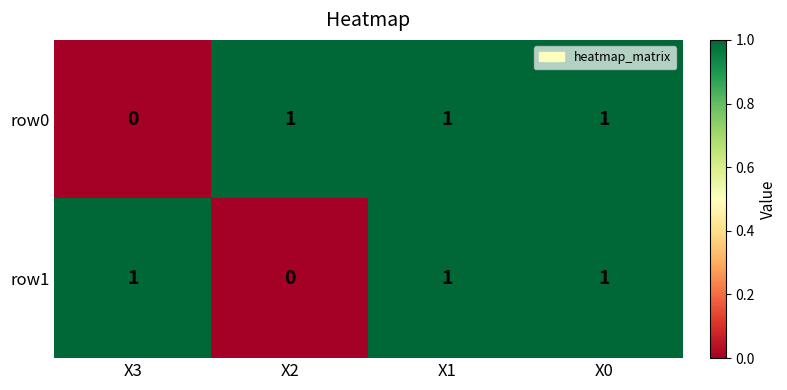

Reading right to left, list all the values displayed in this chart.

row0: X0=1	X1=1	X2=1	X3=0
row1: X0=1	X1=1	X2=0	X3=1